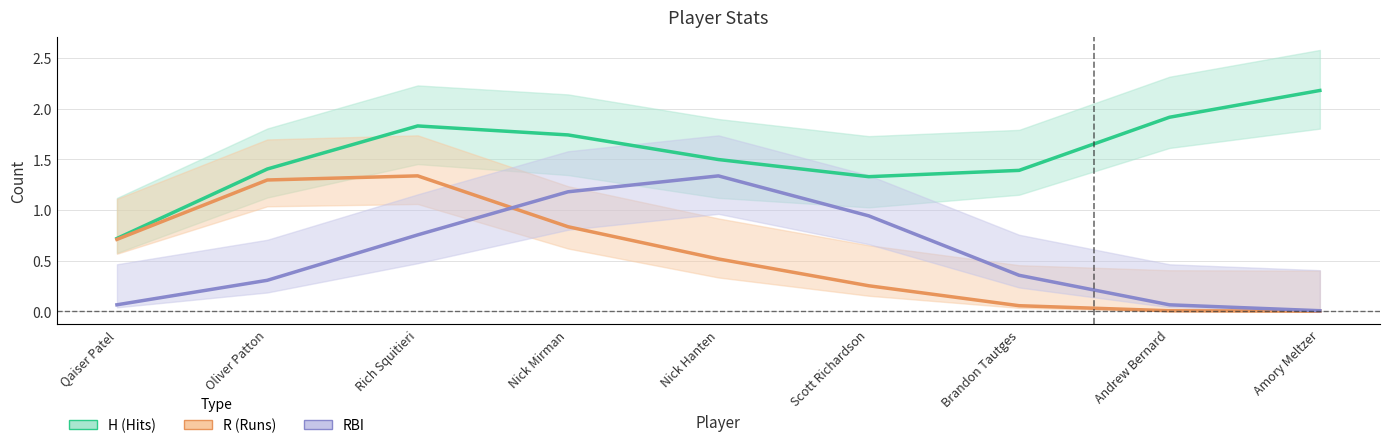

Which series changed the most between Brandon Tautges and Andrew Bernard?

H